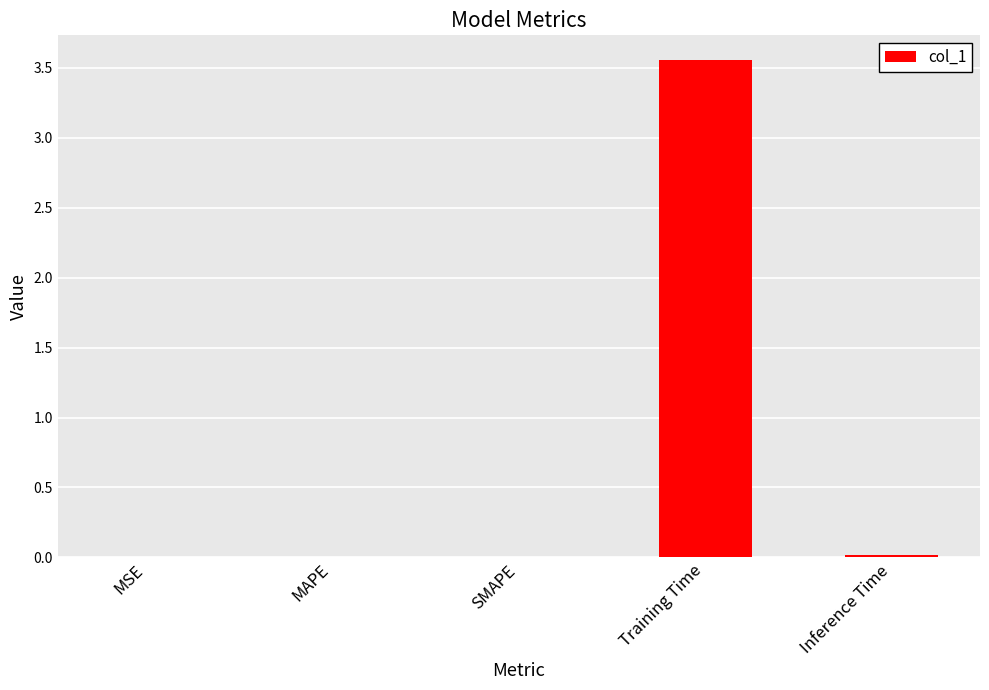

True or false: the data shows 0.0 at MSE.

True